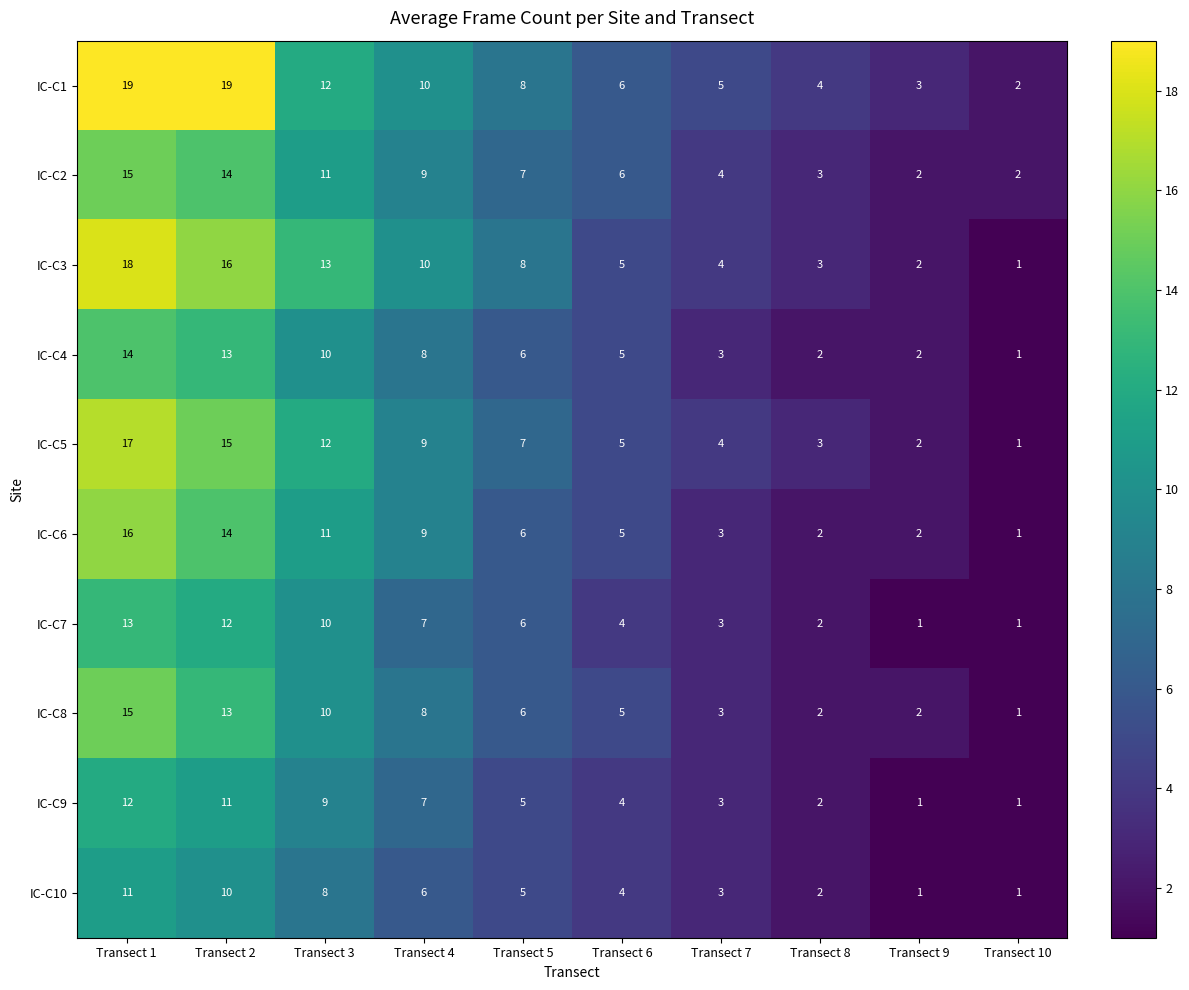

Between Transect 2 and Transect 6, which series saw the biggest shift?

IC-C1